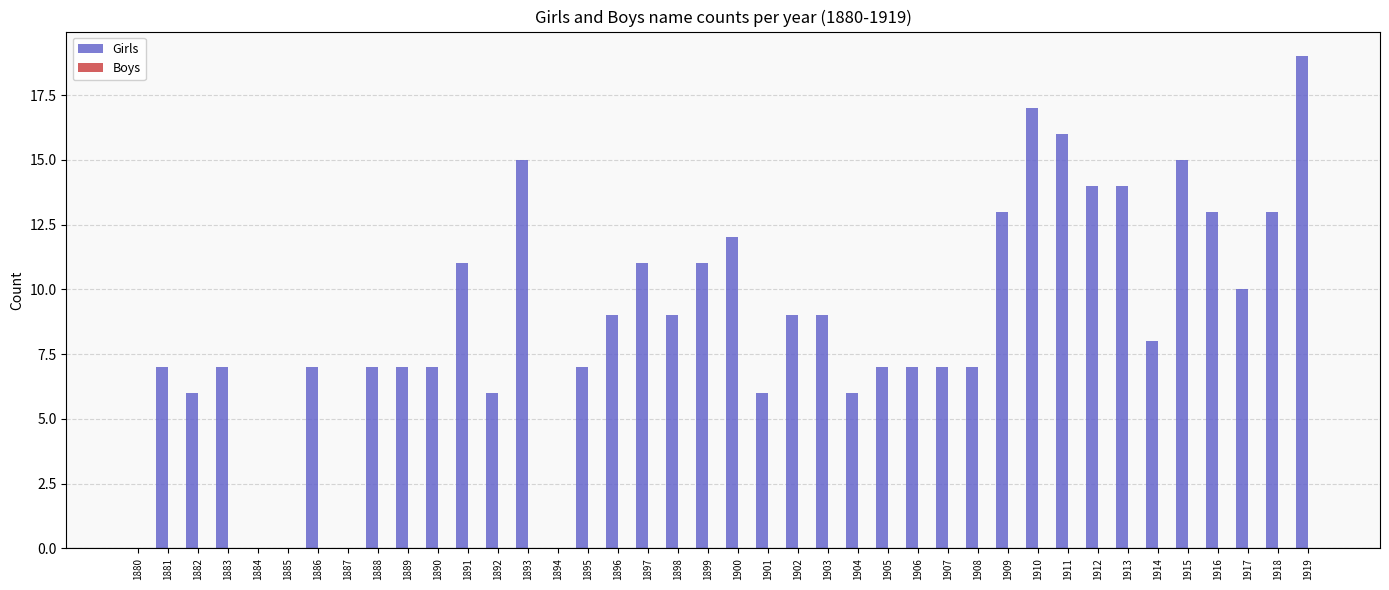

What is the sum of the values at 1902 and 1907?

16